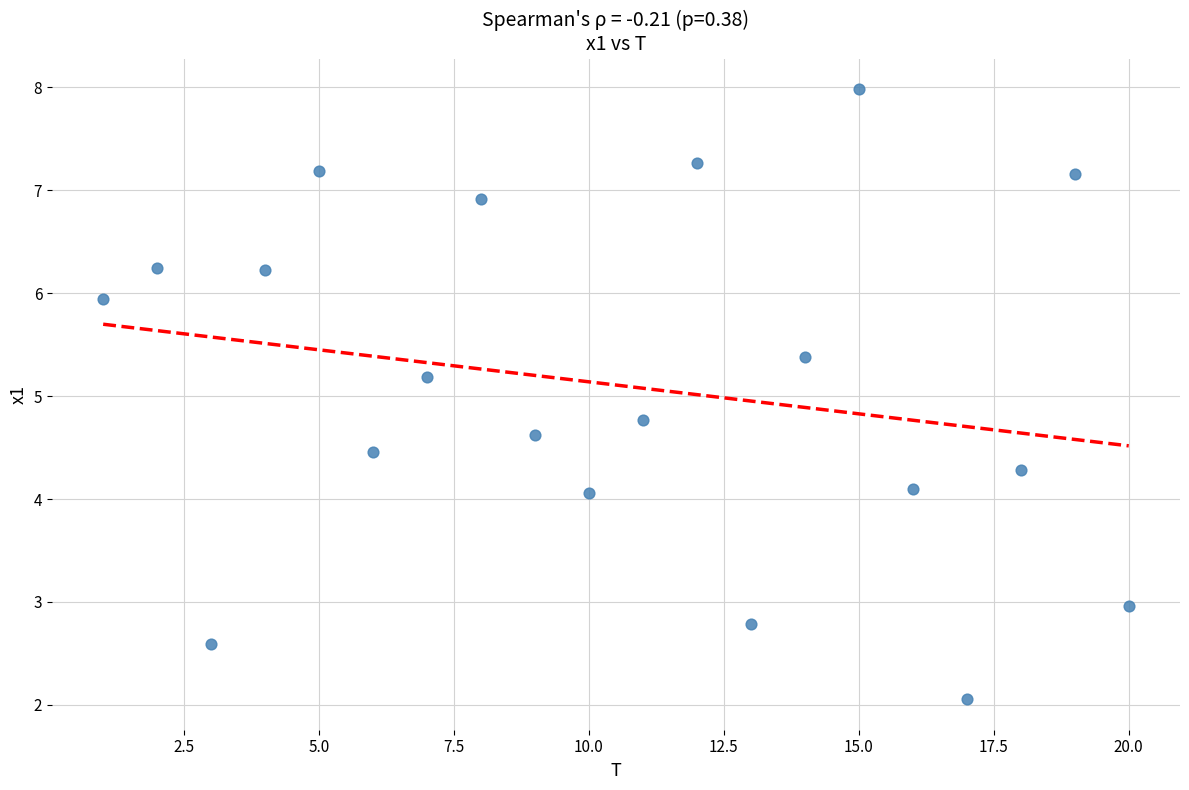

What is the range of X values (max minus min)?

19.0